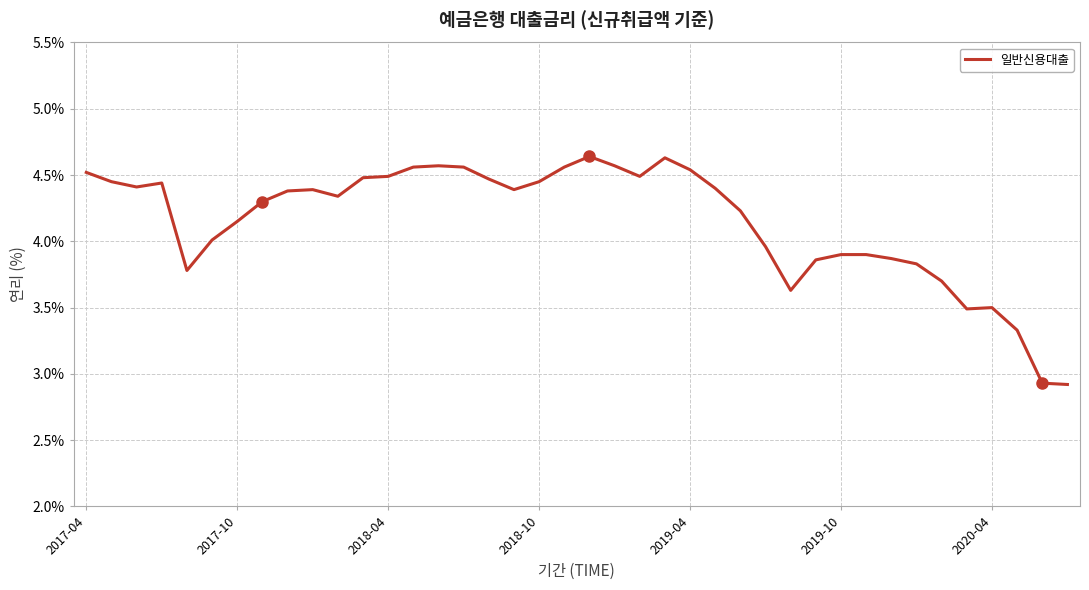

What is the smallest value displayed?

2.9